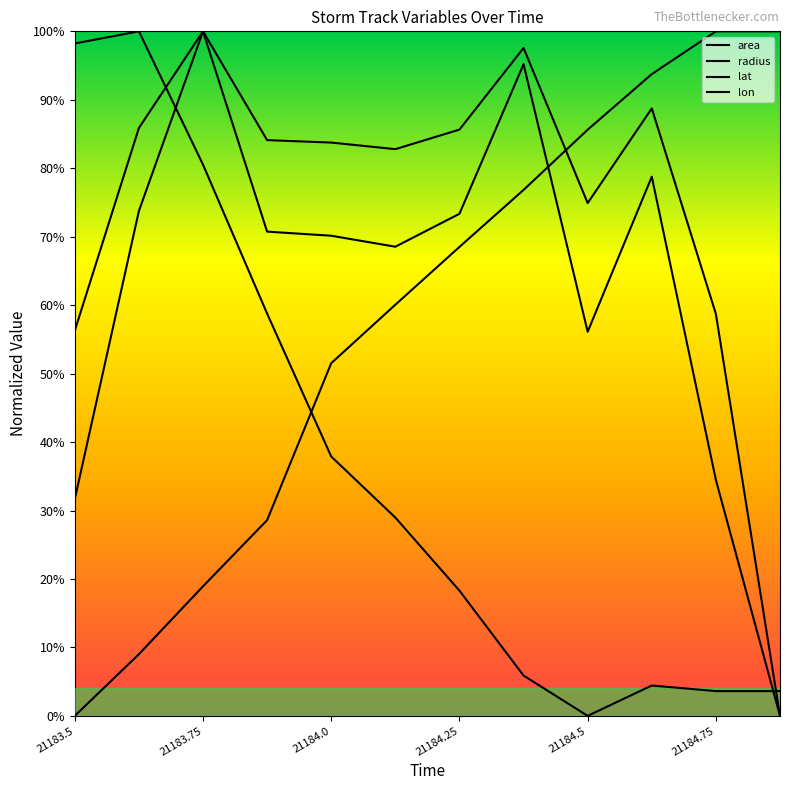

Does the chart display data point markers on the line(s)?

No